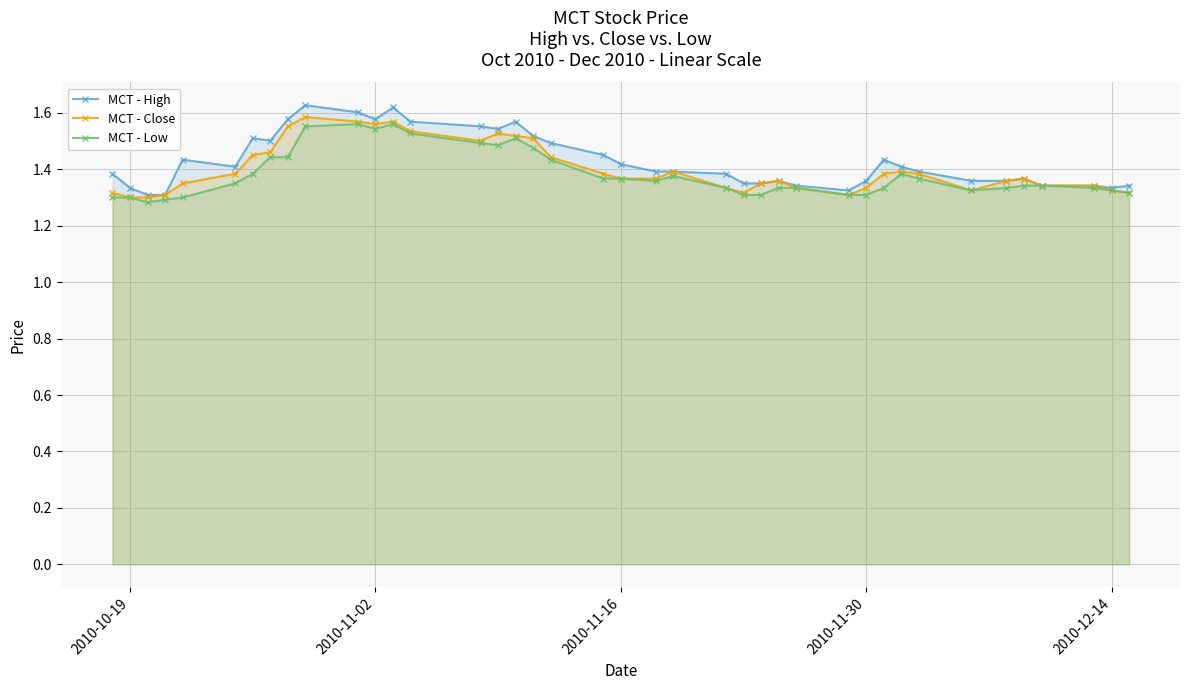

Which series has the widest spread of values?

MCT - High